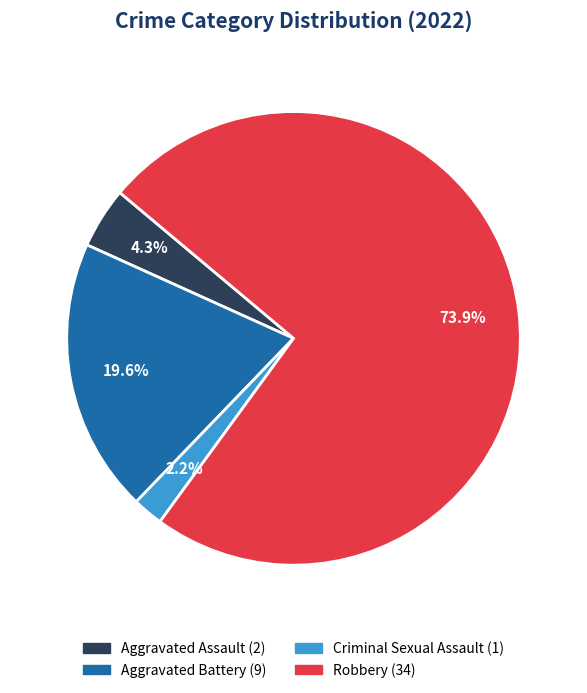

To the nearest percent, what is the difference between the Aggravated Assault and Robbery slice percentages?

70%